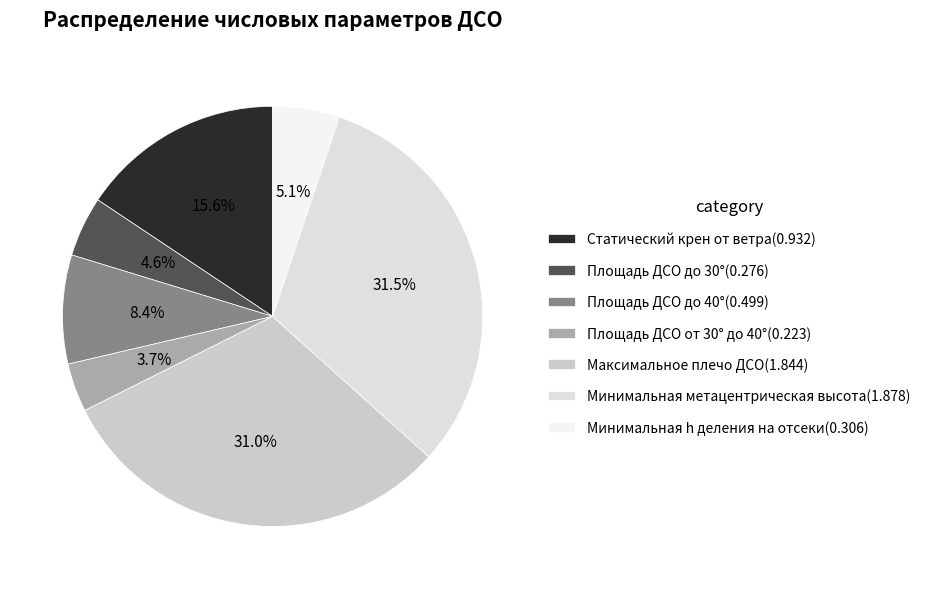

What is the change in value from Максимальное плечо ДСО to Минимальная h деления на отсеки?

-1.5